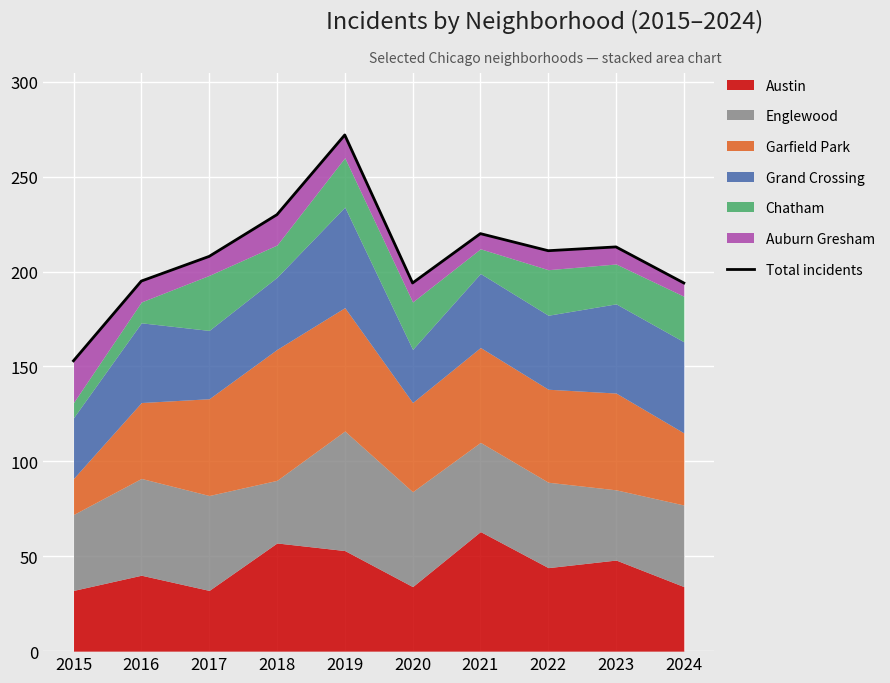

Where is the first local maximum?

2019